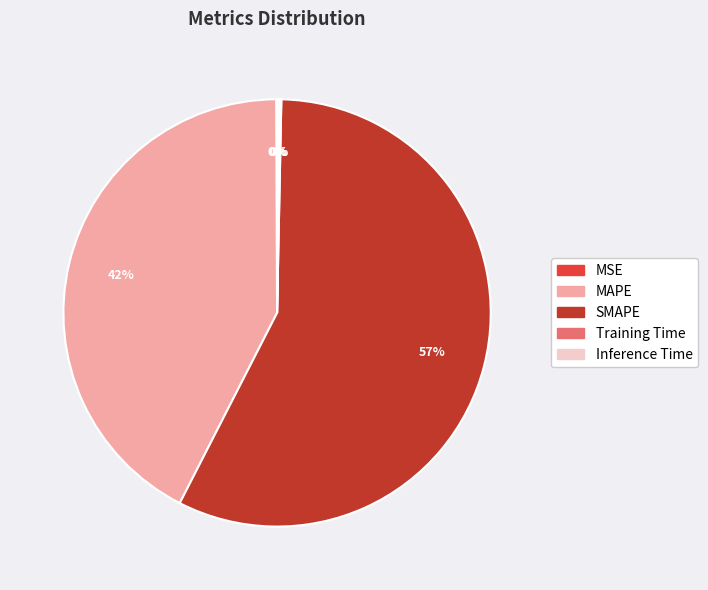

Is there a majority slice in this chart?

Yes